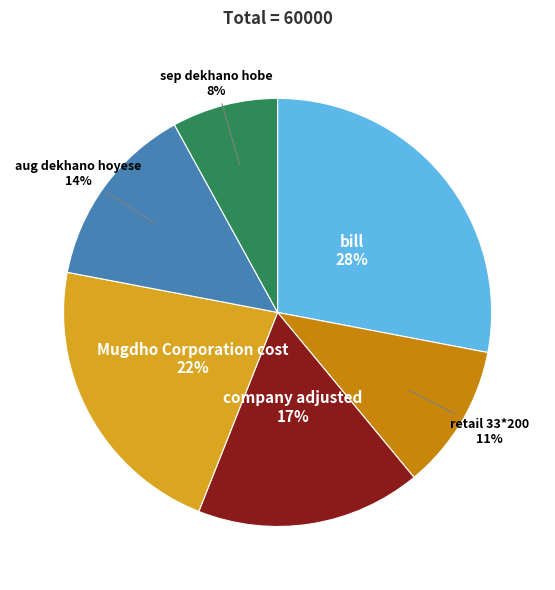

To the nearest percent, what percentage of the pie is sep dekhano hobe?

8%